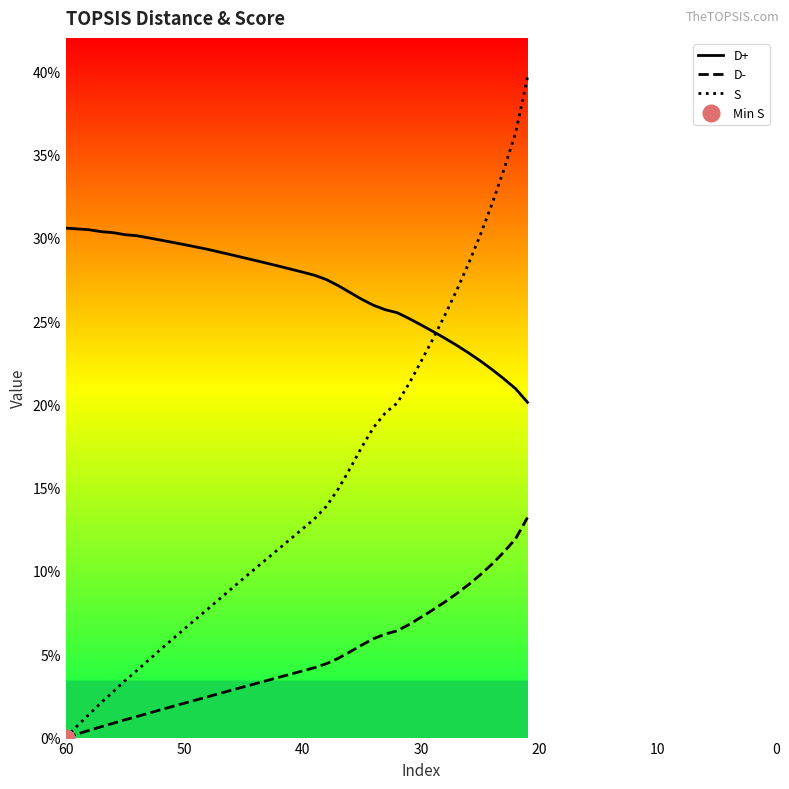

Rank the series at 40 from lowest to highest value.

D-, S, D+